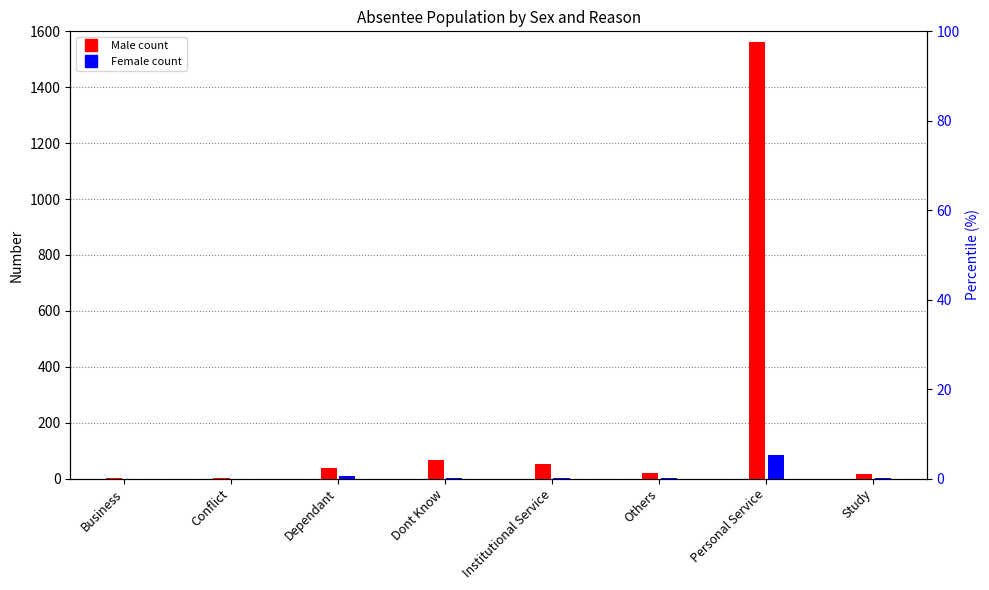

At which label does Female reach its peak?

Personal Service